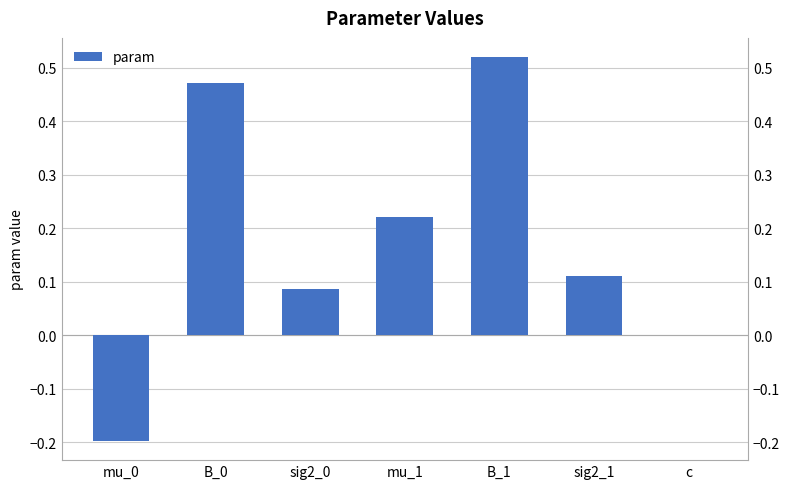

Where does the data first go above 0?

B_0